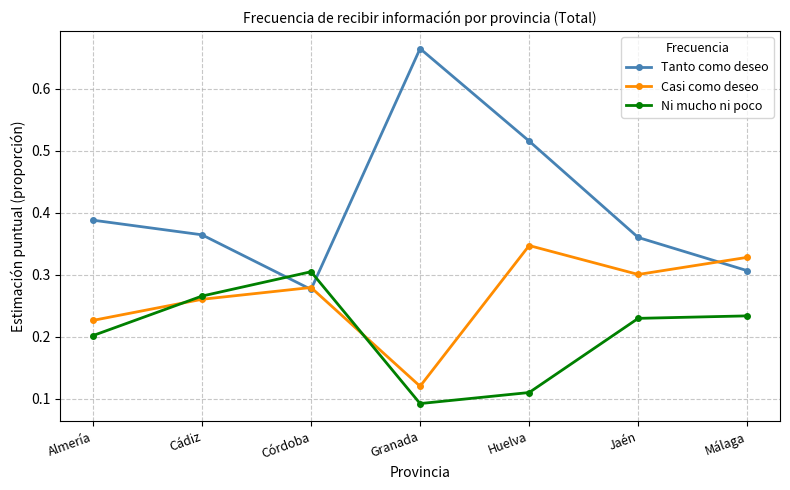

Which series has the largest range (max minus min)?

Tanto como deseo